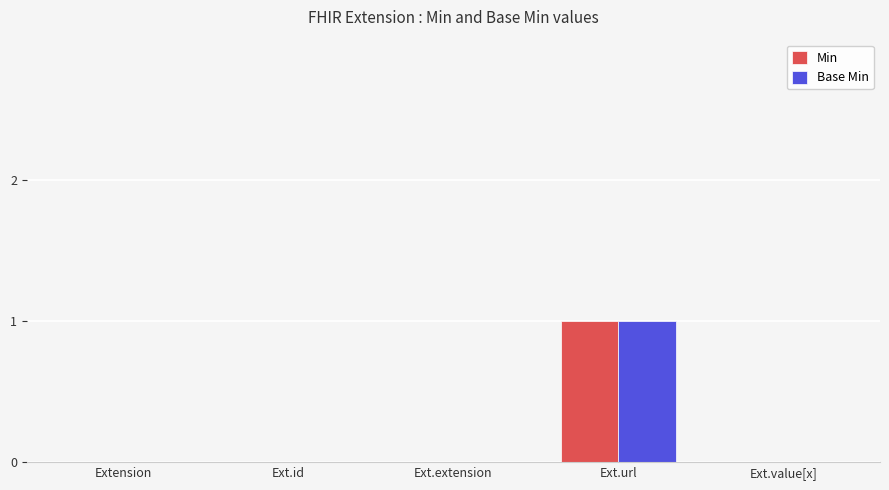

Are the bars grouped side by side (vs. stacked)?

Yes